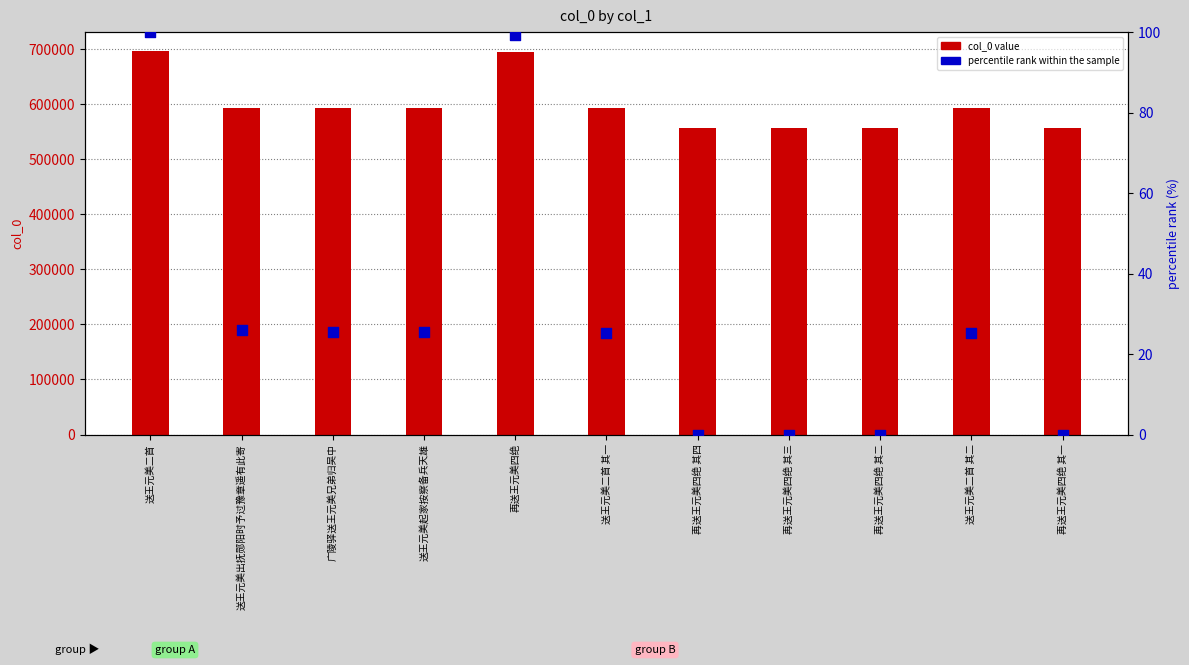

What are all the series names shown in the legend?

col_0 value, percentile rank within the sample